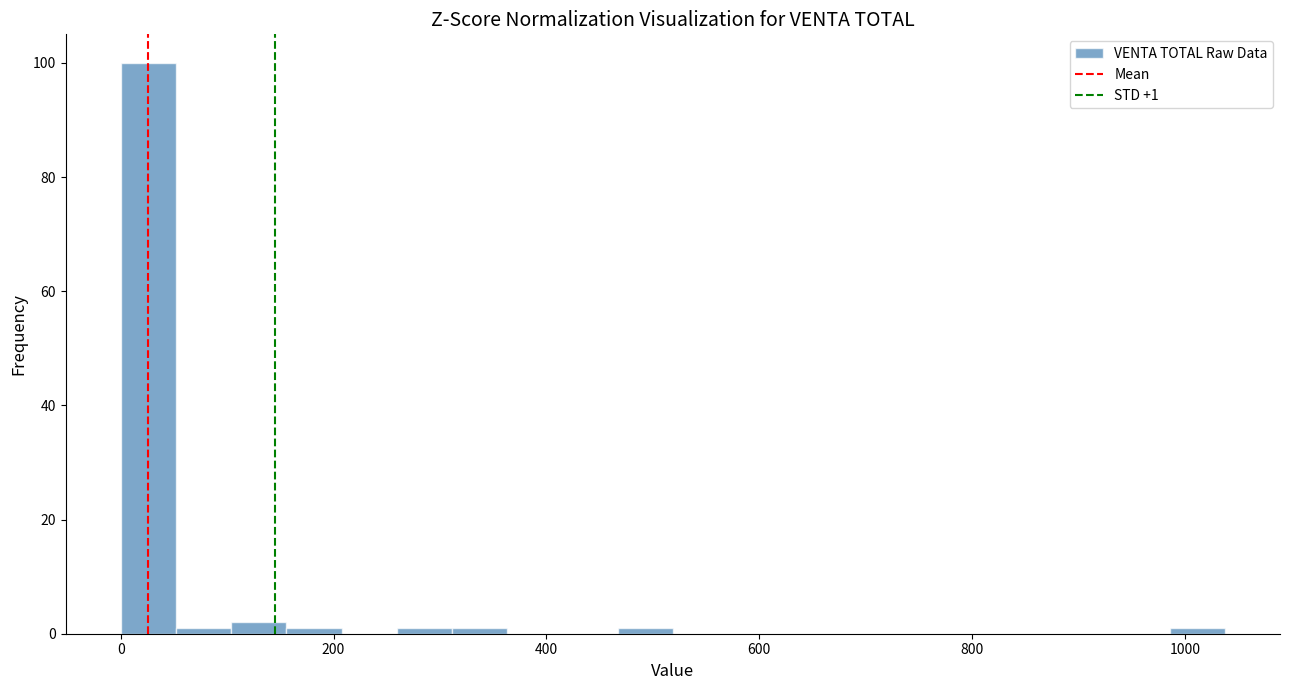

Around what value on the x-axis is the tallest bar? Give the approximate position of its centre, as read against the axis.

20